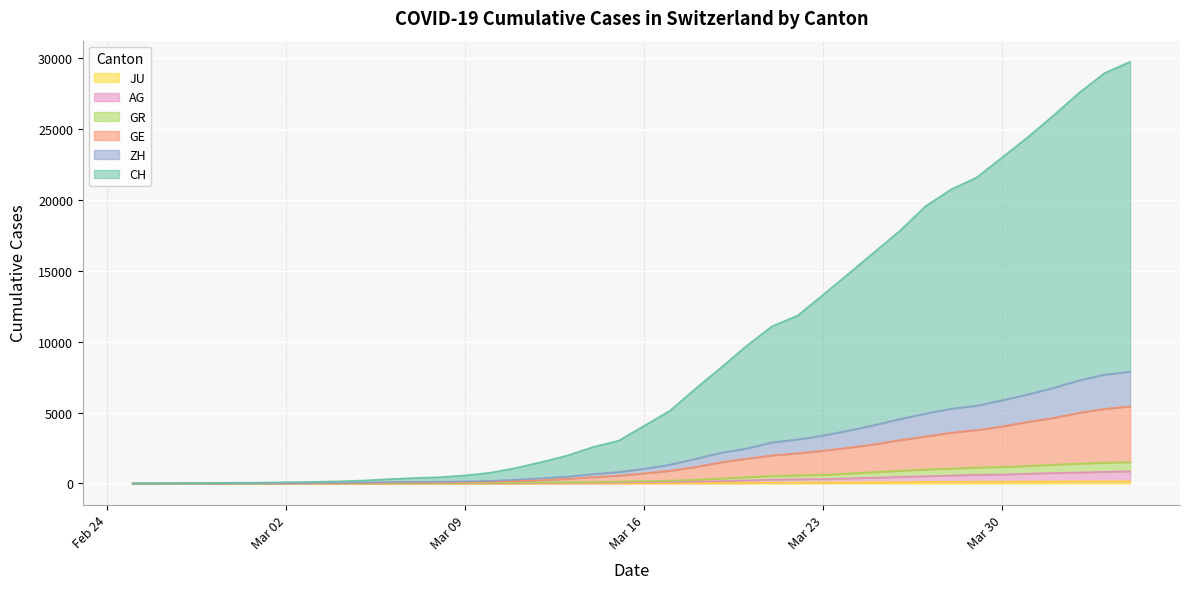

True or false: GR and CH intersect in this chart.

False